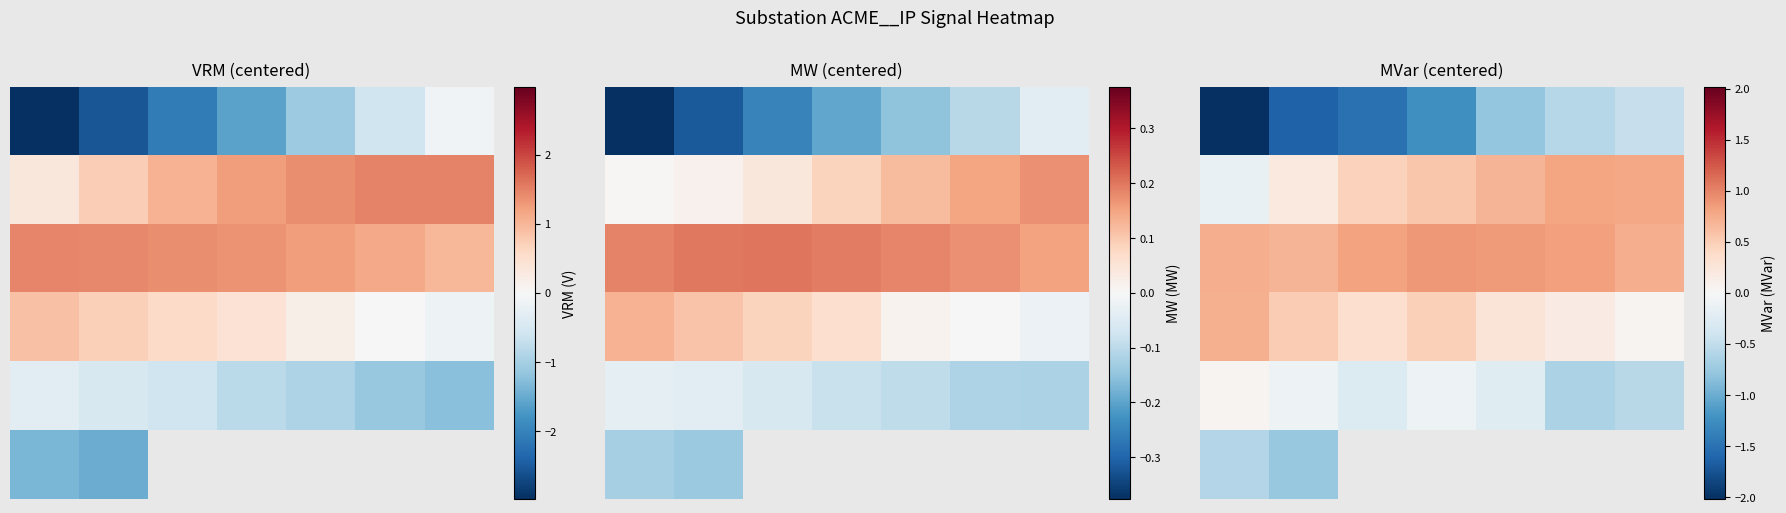

How many categories are shown in the chart?

7